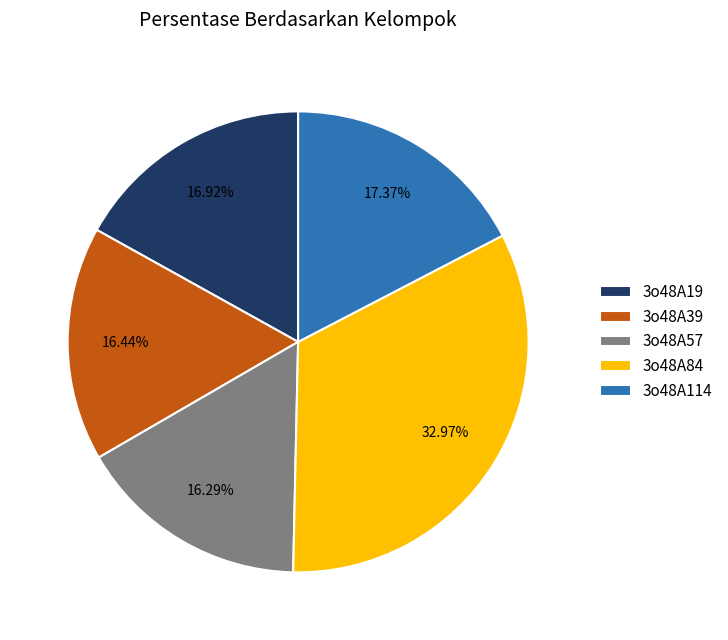

Is 3o48A39 the majority of the pie?

No